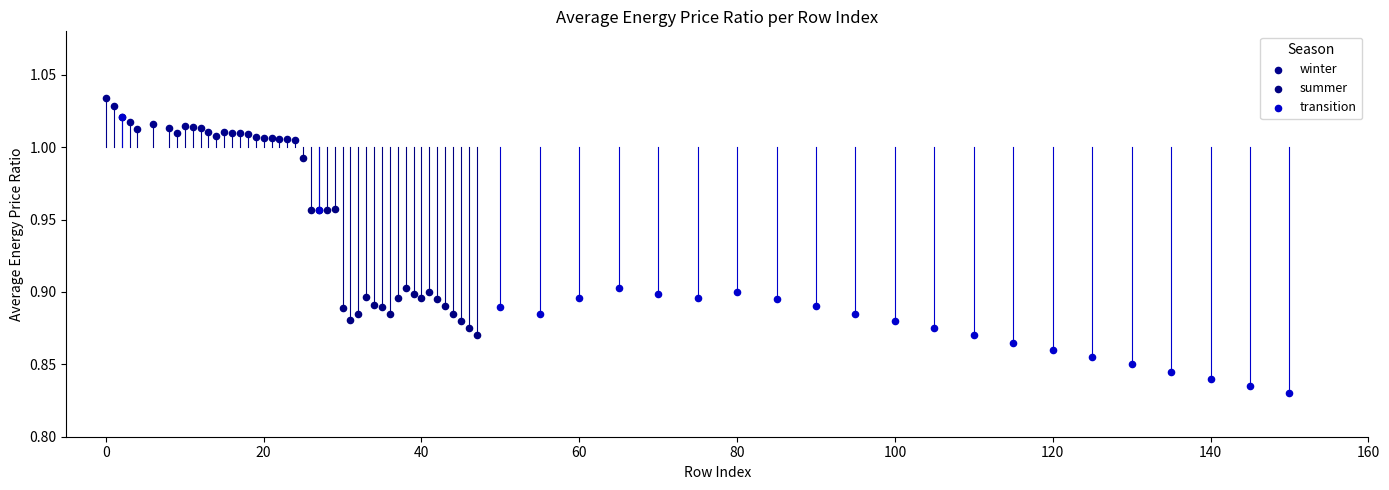

Which series contains the lowest Y value?

transition